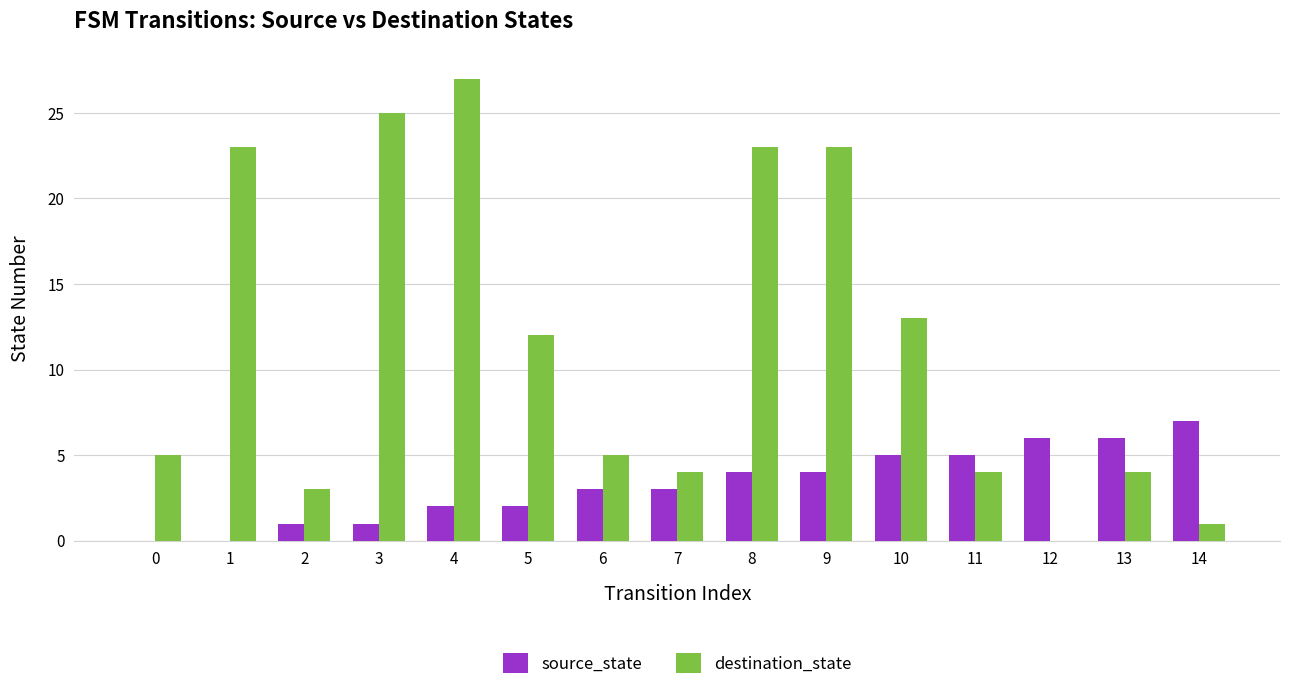

Are the bars grouped side by side (vs. stacked)?

Yes